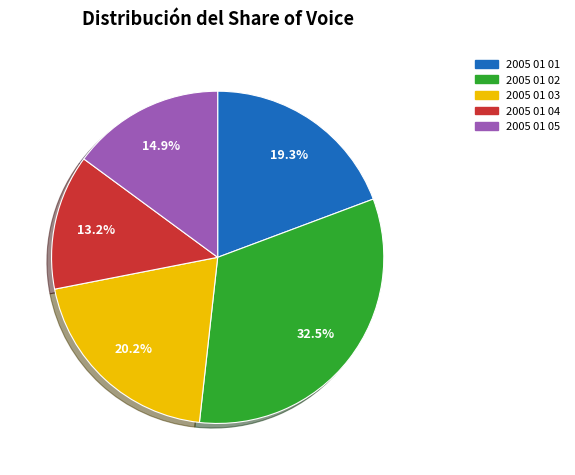

To the nearest percent, what percentage of the pie is 2005 01 04?

13%